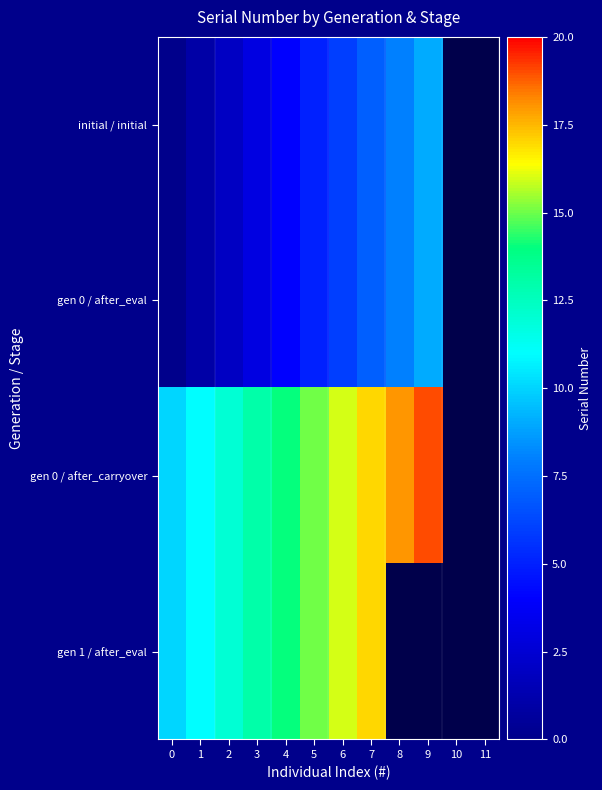

Count the gen 0 / after_eval values in the range 3 to 9.

7